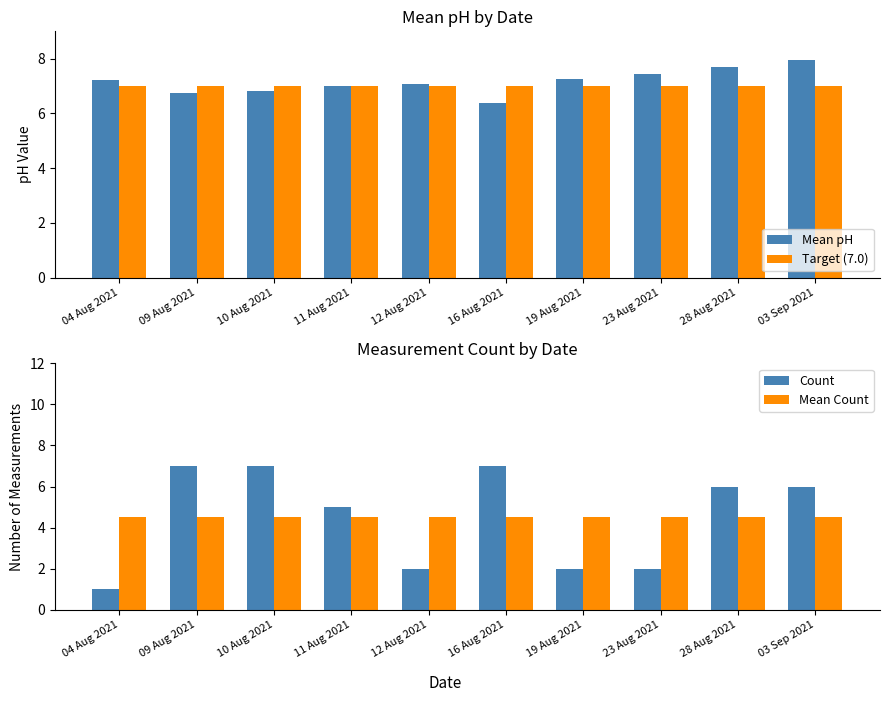

What is the average value of the Target (7.0) series?

7.0